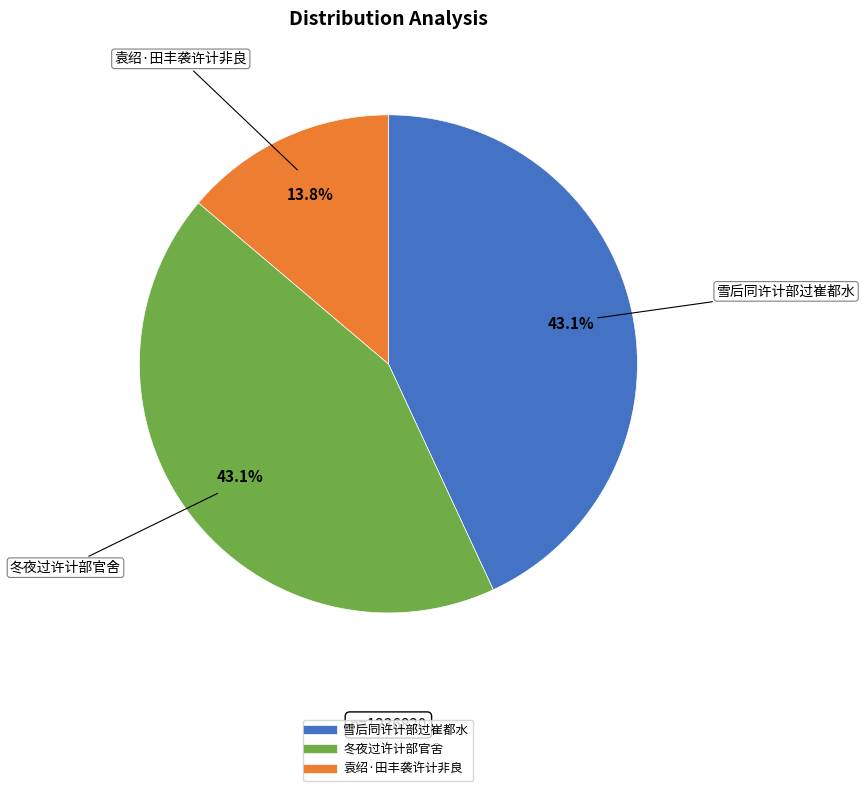

How many slices are in this pie chart?

3